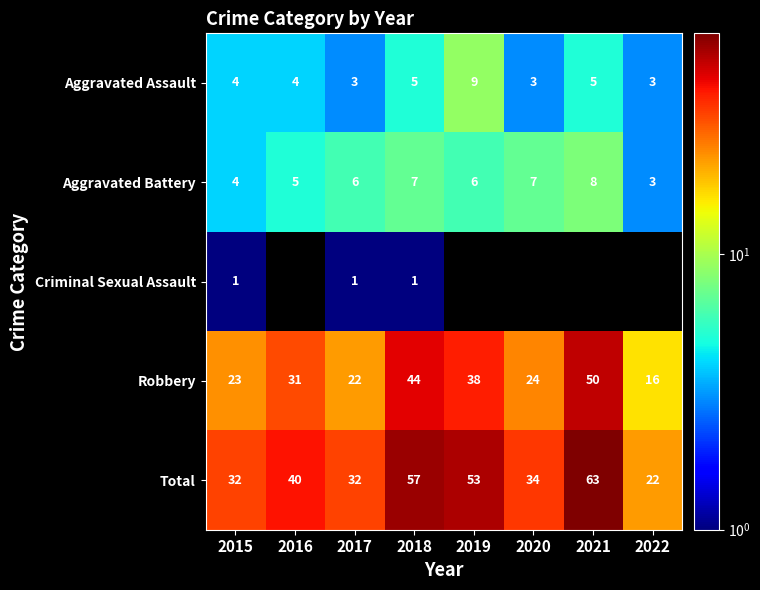

Is the value of Criminal Sexual Assault at 2017 greater than the value of Aggravated Battery at 2015?

No